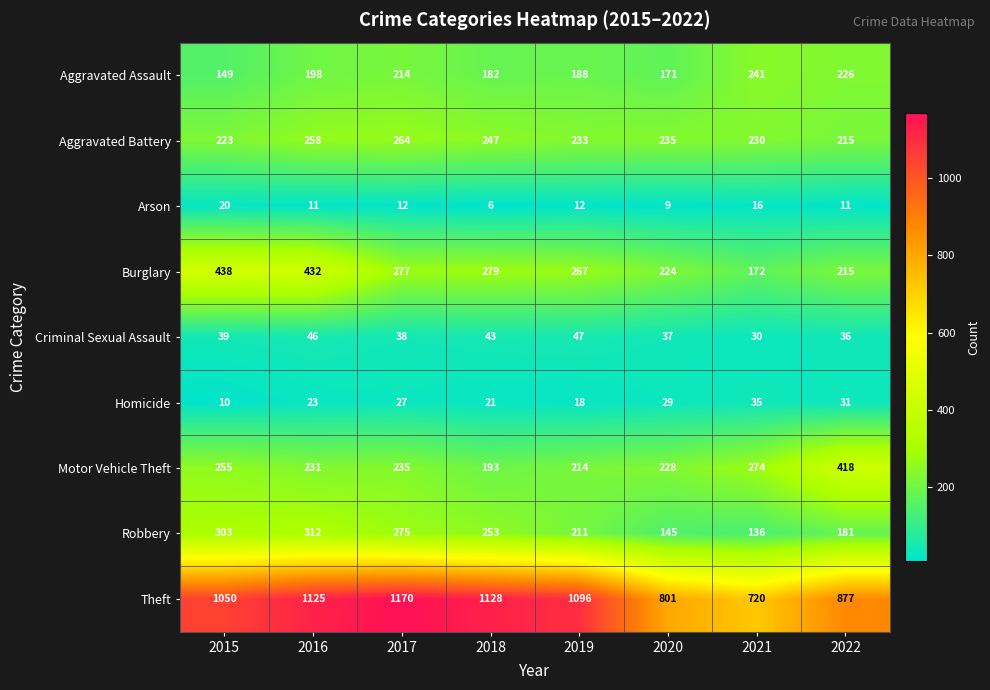

What is the maximum value shown in the chart?

1170